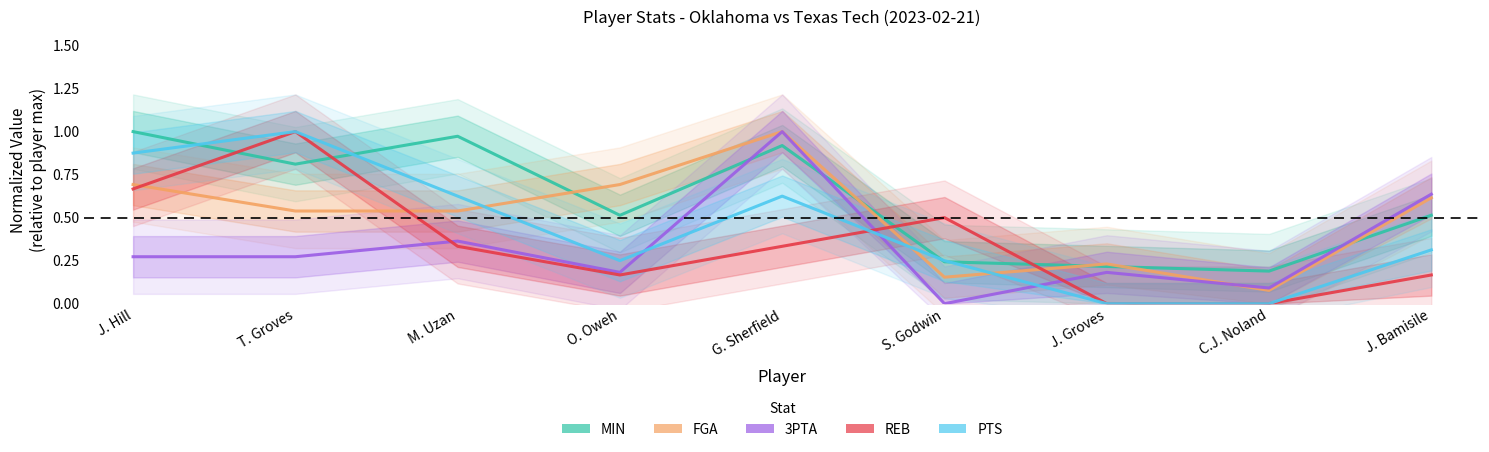

How many positive values does the REB series have?

7